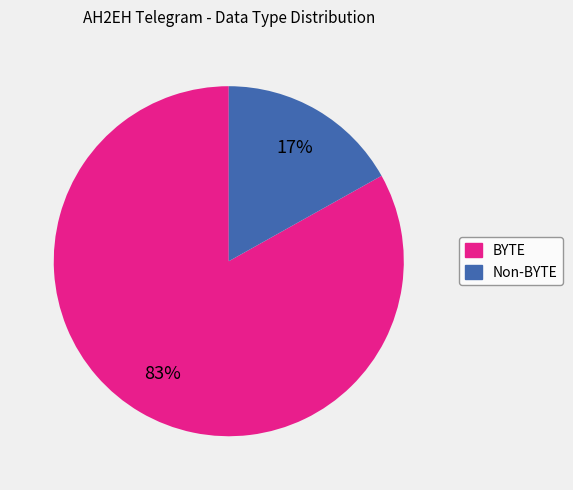

To the nearest percent, what is the average slice percentage?

50%